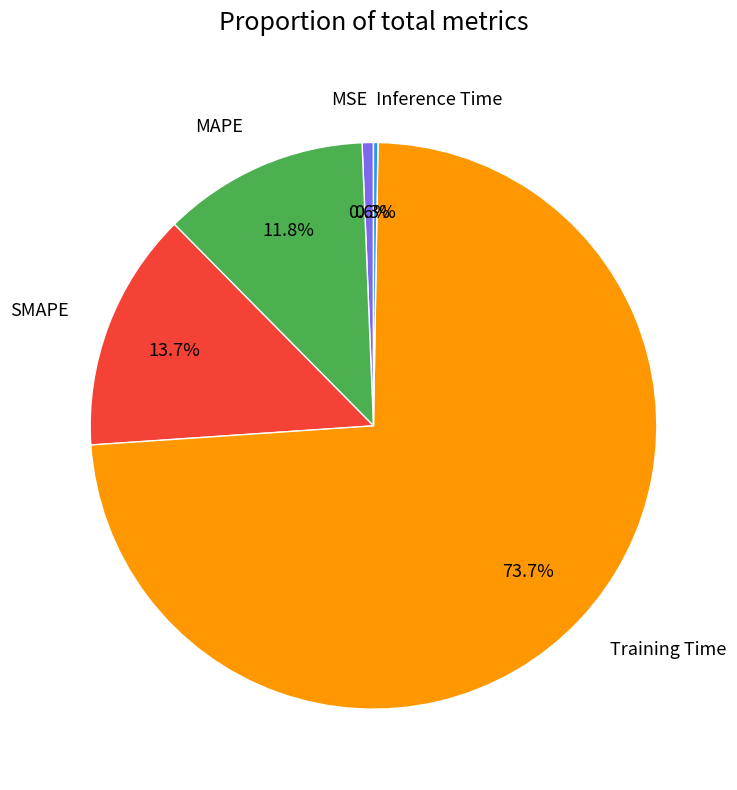

Is there any slice that represents more than half of the pie?

Yes